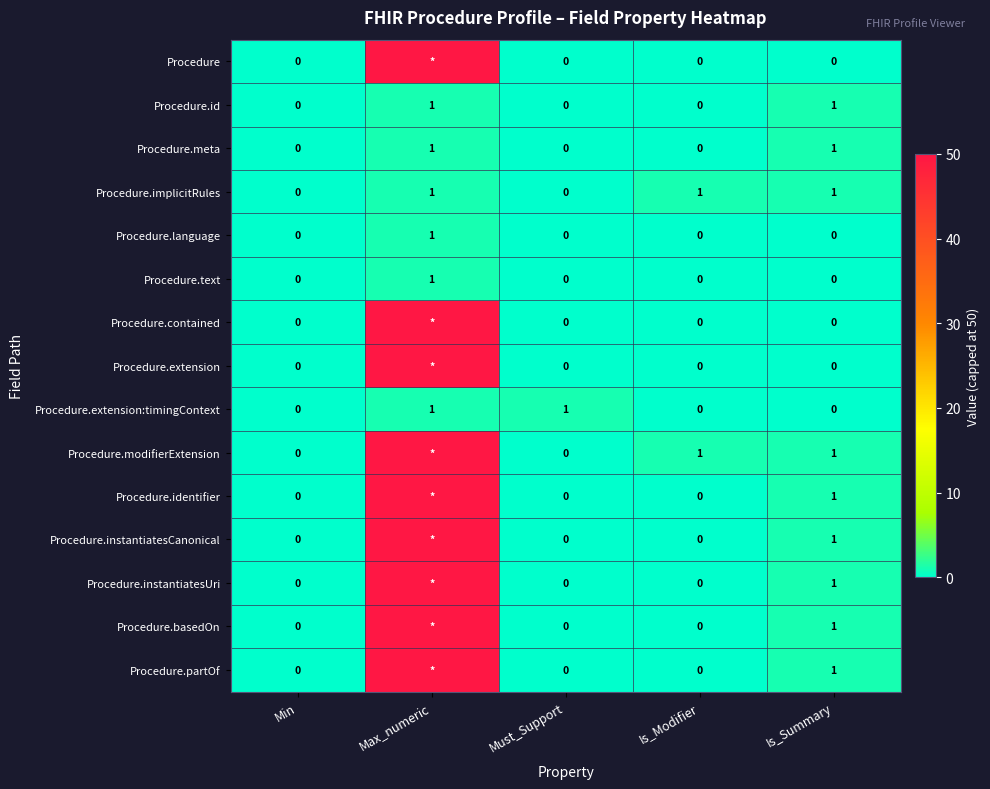

At which category is the sum across all series the highest?

Max_numeric